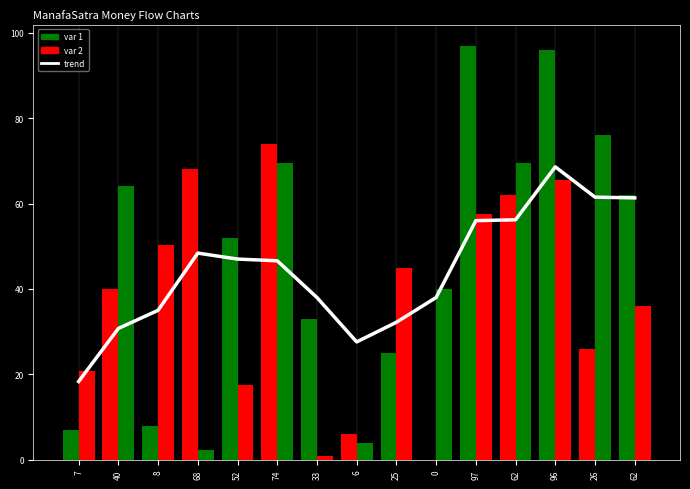

Is the value of var 2 (scaled) at 8 greater than the value of var 1 at 62?

No